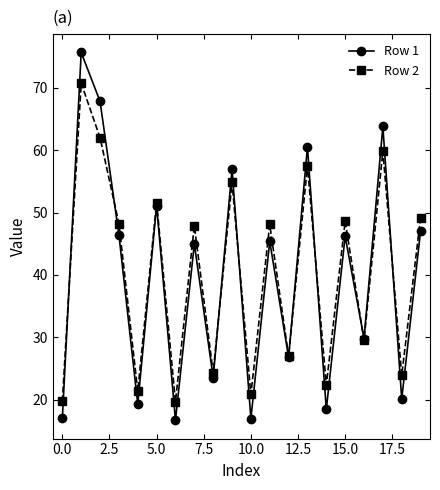

List the series in order of their peak value, lowest first.

Row 2, Row 1